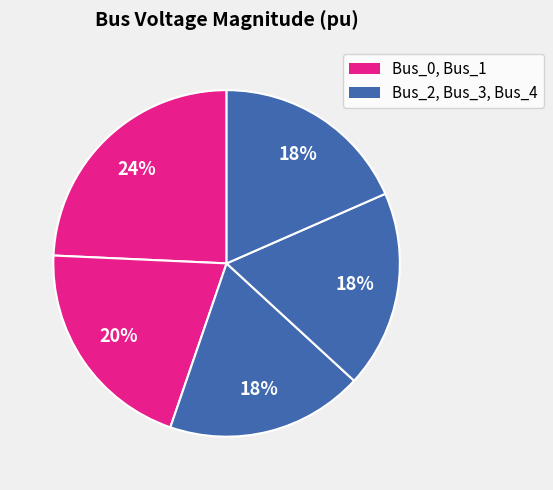

How many slices are in this pie chart?

5